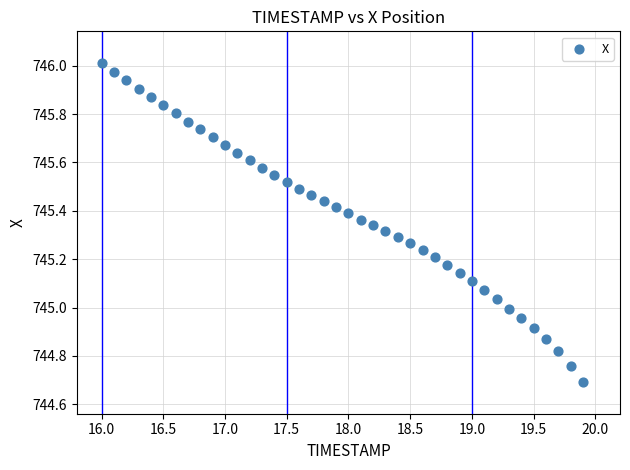

What is the range of X values (max minus min)?

3.9